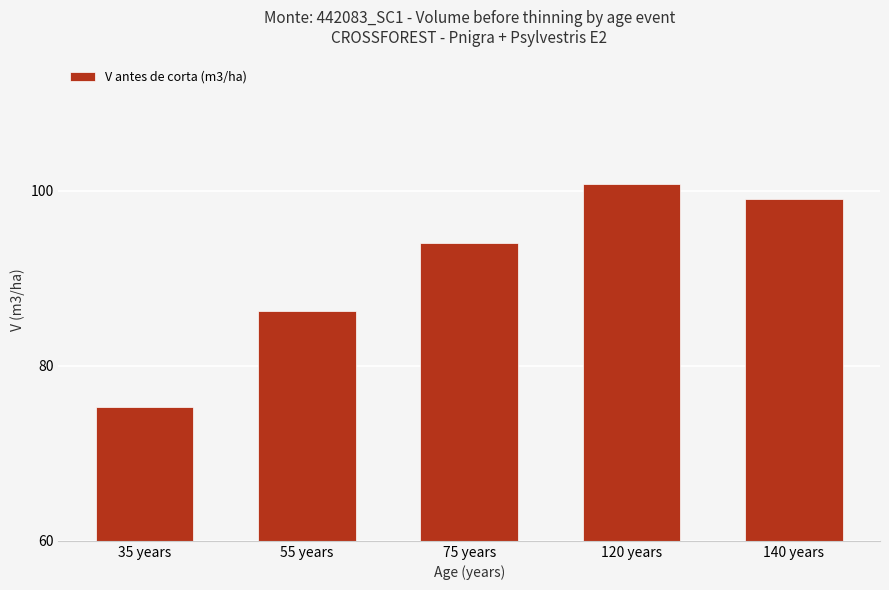

Rank the categories by value from lowest to highest.

35 years, 55 years, 75 years, 140 years, 120 years